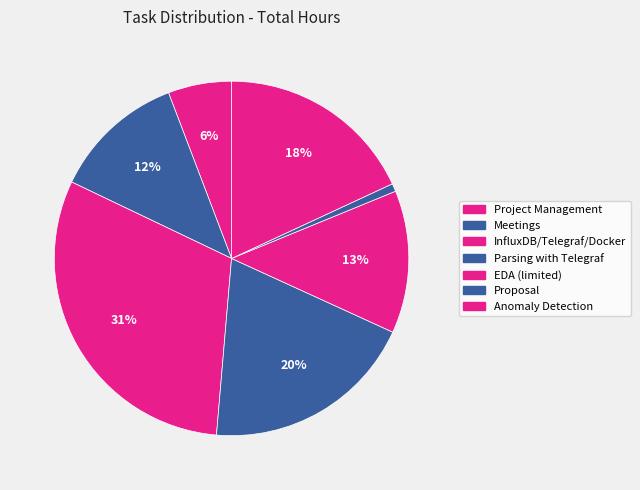

The EDA (limited) slice represents 13% of the pie. True or false?

True